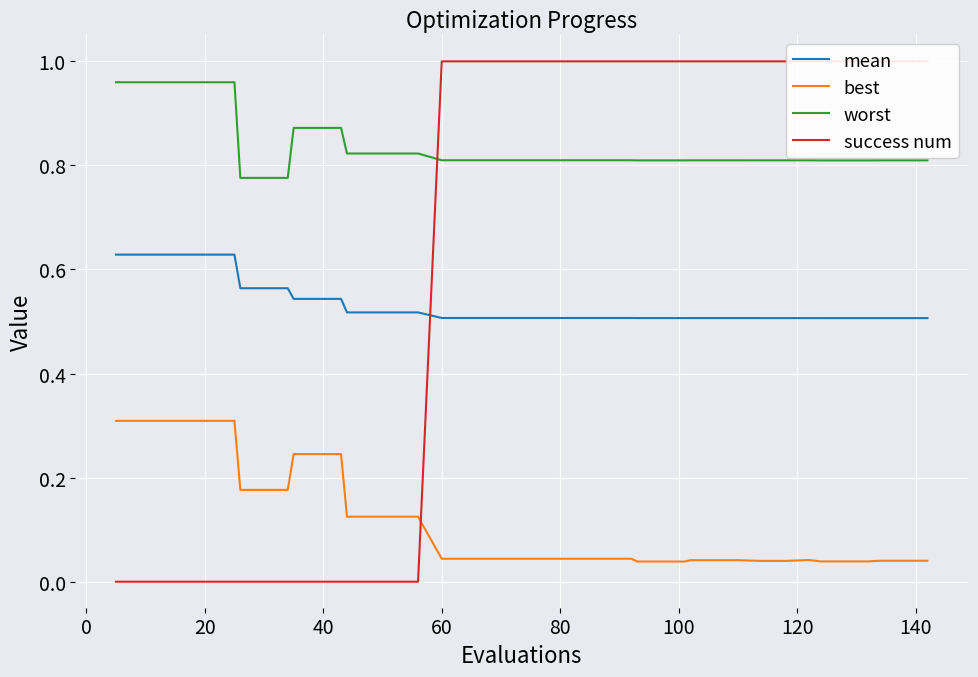

What is the difference between the maximum and minimum values in the success num series?

1.0